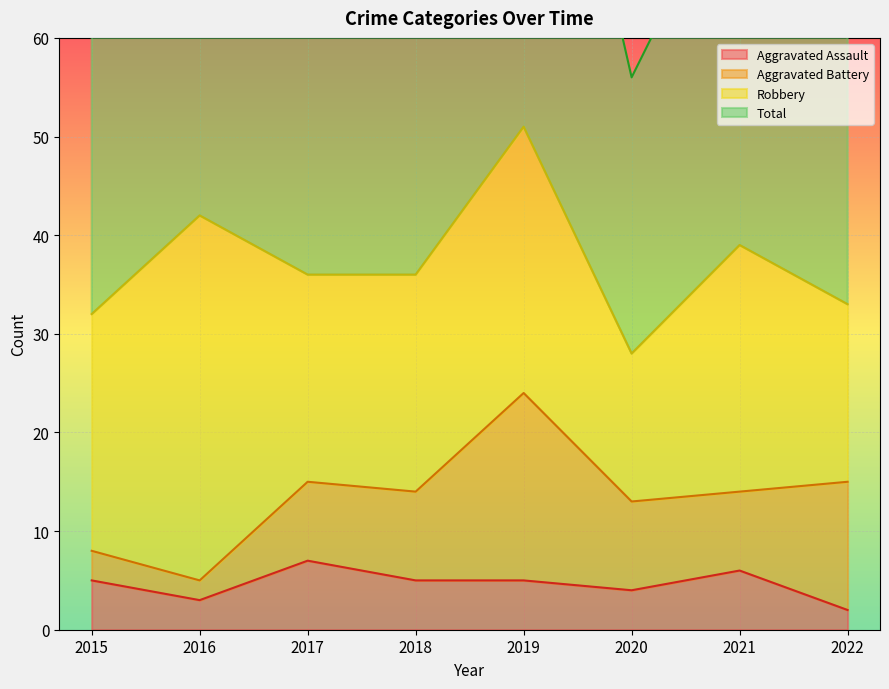

The Aggravated Assault series shows 5 at 2019. True or false?

True